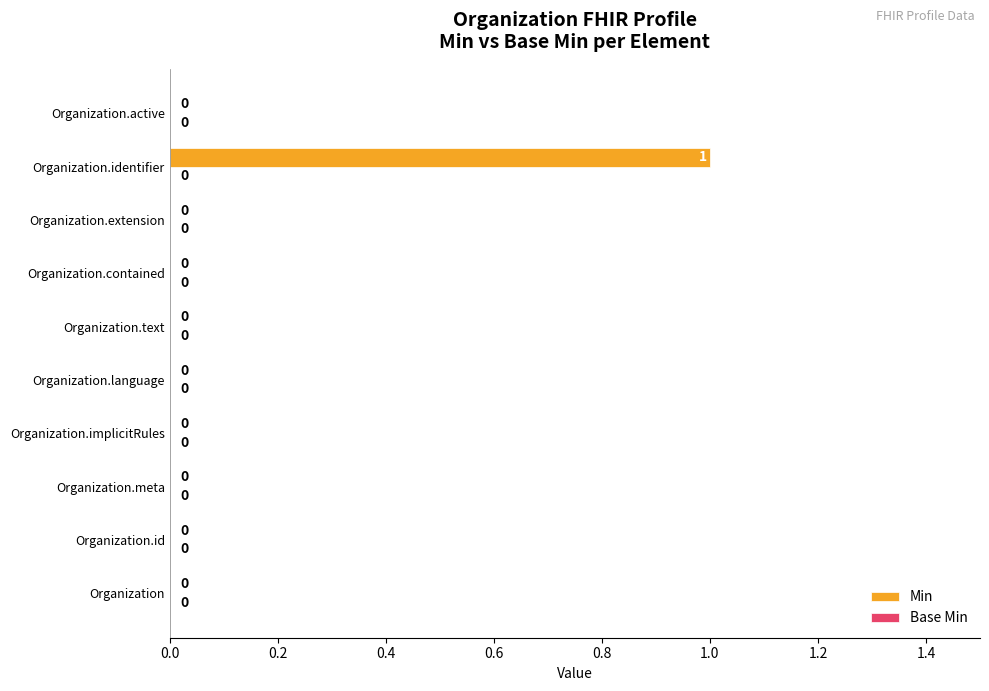

The chart shows a value of 0 at Organization.meta. True or false?

True